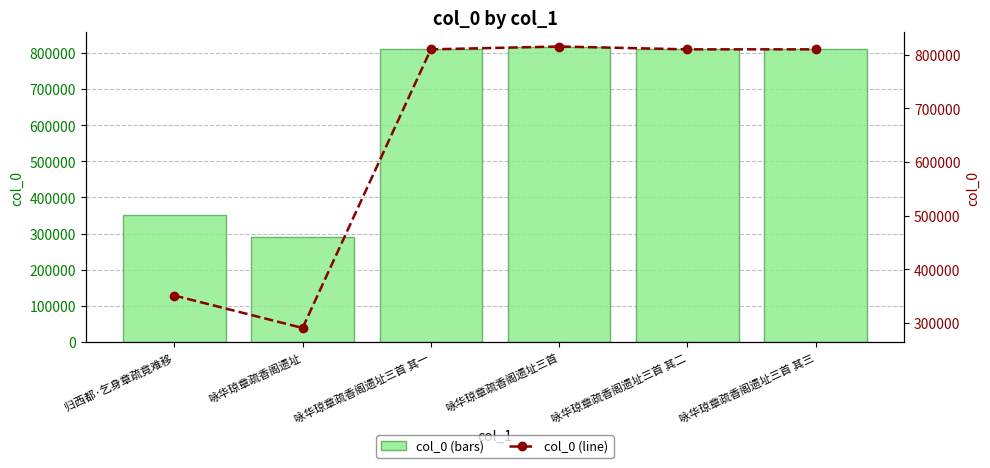

Reading right to left, what are all the values shown in this chart?

col_0: 810290	810289	815555	810288	290621	351170
col_0 (line): 810290	810289	815555	810288	290621	351170